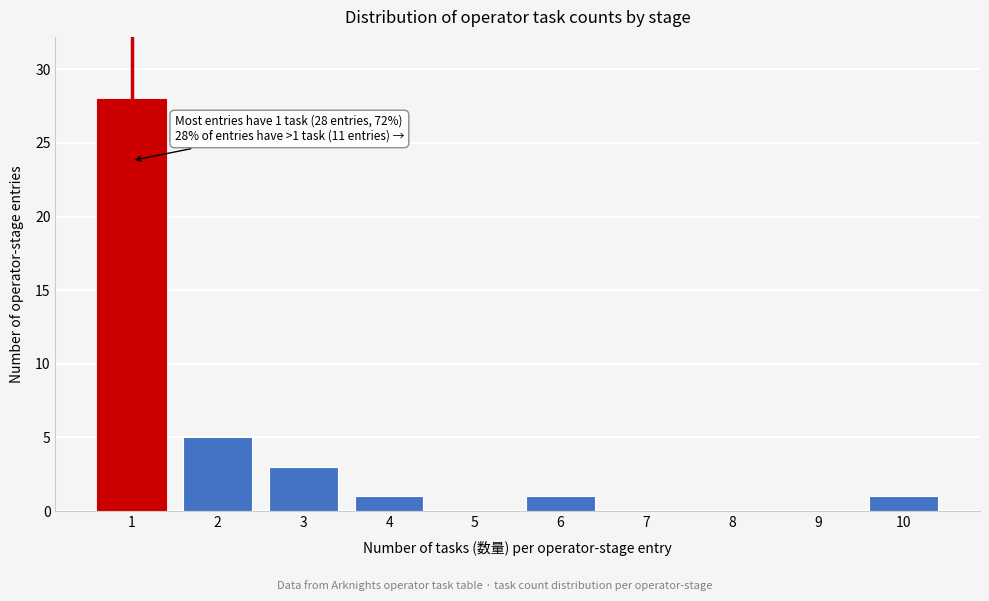

Reading right to left, list all the values displayed in this chart.

10=1	9=0	8=0	7=0	6=1	5=0	4=1	3=3	2=5	1=28